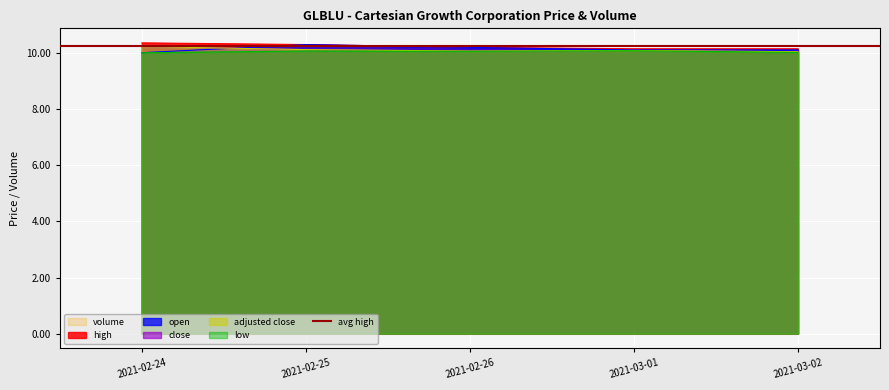

What is the difference between the highest and lowest values at 2021-03-02?

0.1